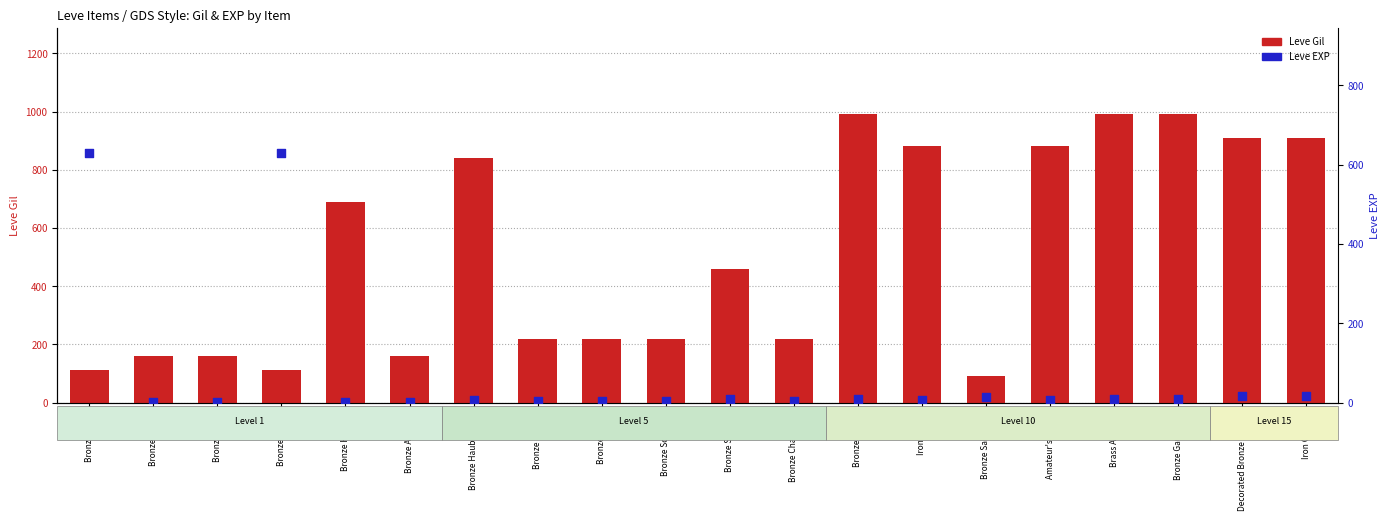

At how many categories does at least one series exceed 544?

11